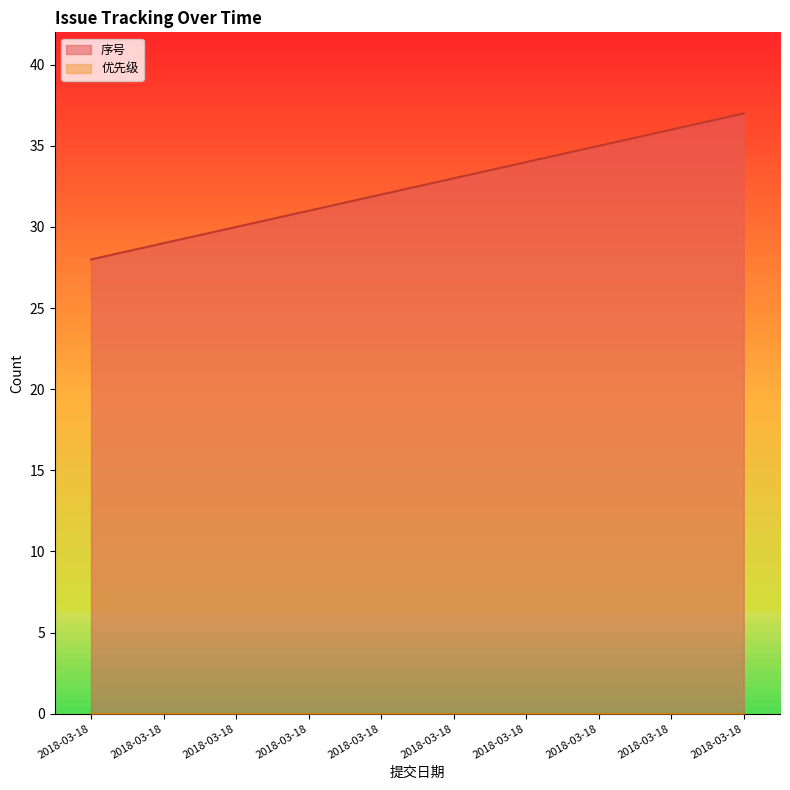

The chart shows a value of 51 at 2018-03-18. True or false?

False